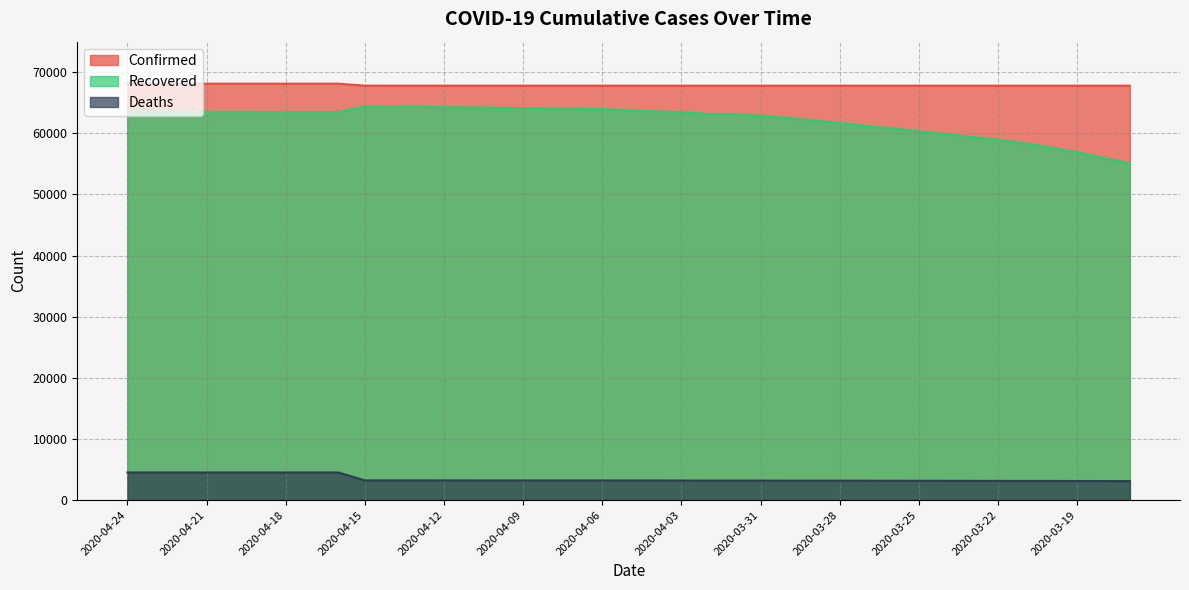

The Confirmed series shows 67803 at 2020-04-13. True or false?

True